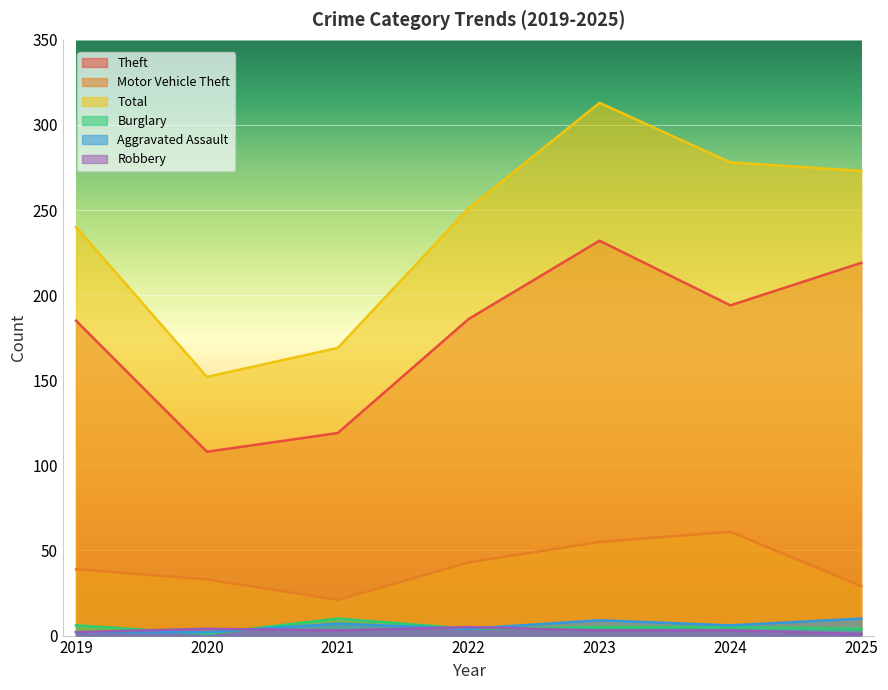

Count the number of categories in the chart.

7